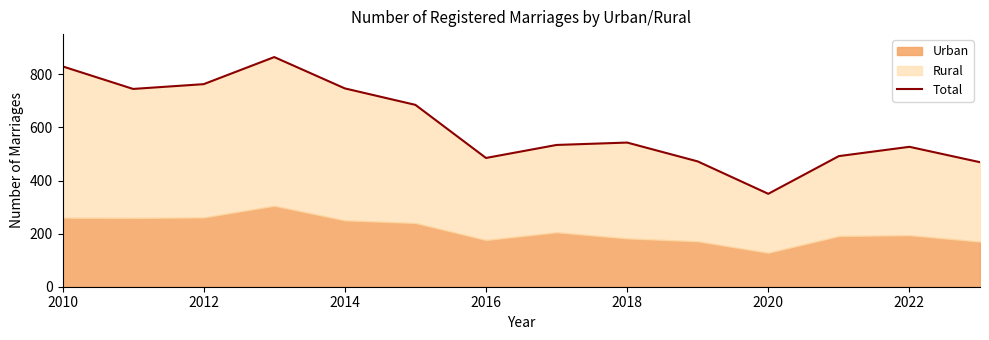

Is it true that the value at 2024 is 803?

False